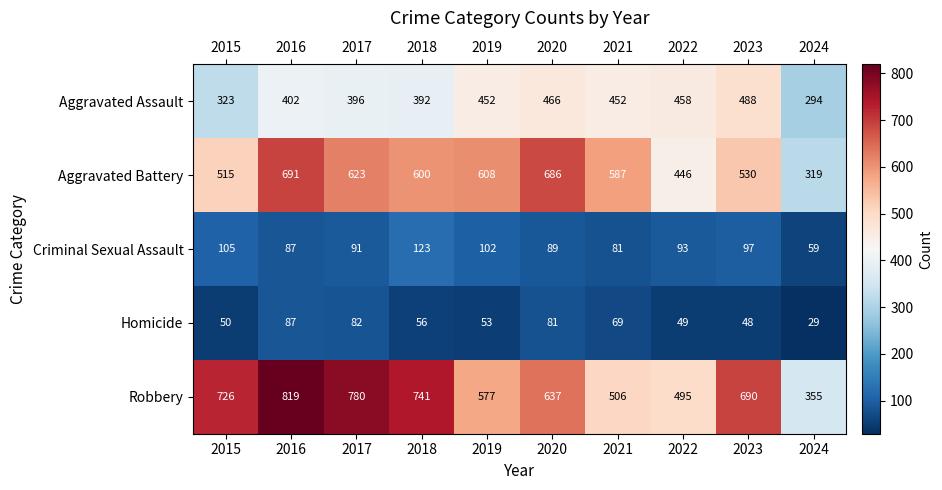

True or false: Aggravated Assault has a value of 396 at 2017.

True